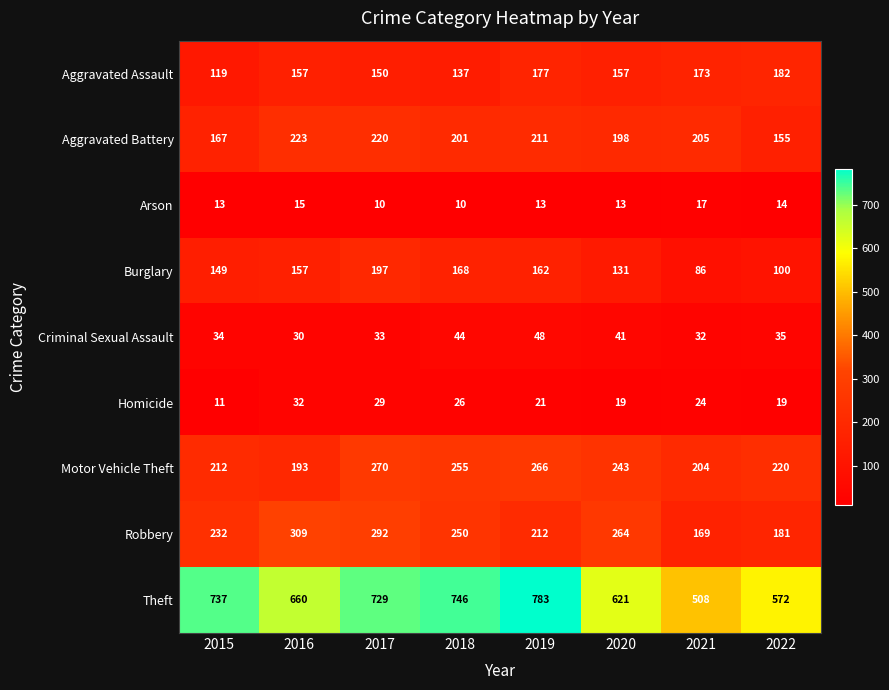

The Homicide series shows 19 at 2015. True or false?

False